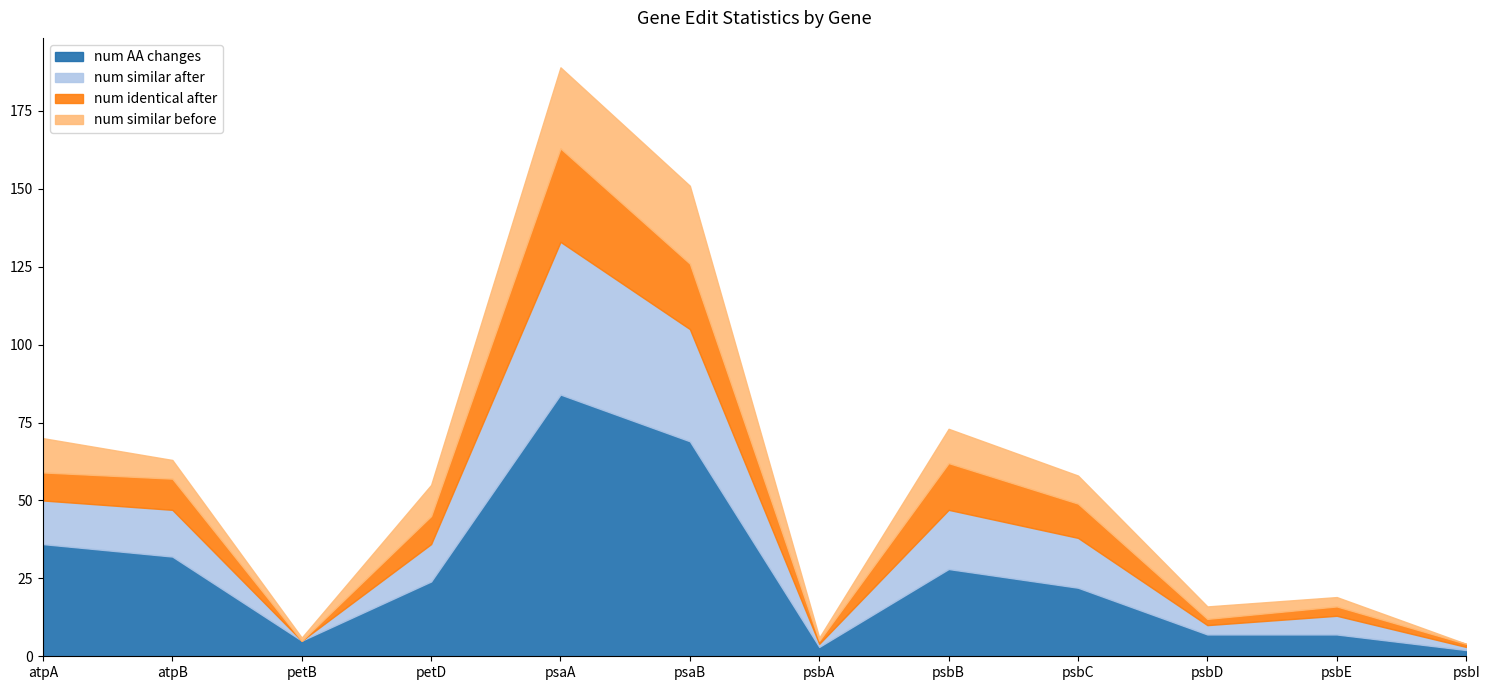

Where does the num similar after series first go above 49?

atpA